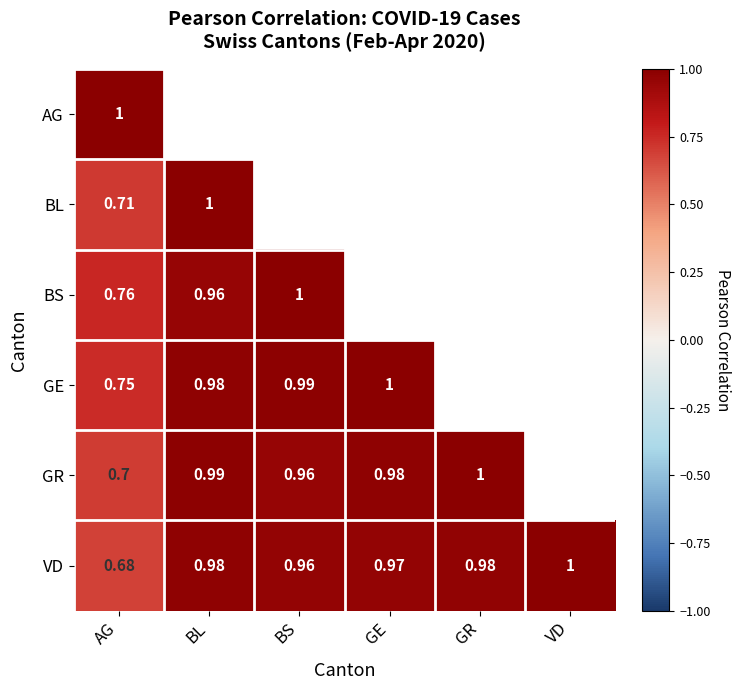

Is the value of BS at BL greater than the value of GE at BS?

No